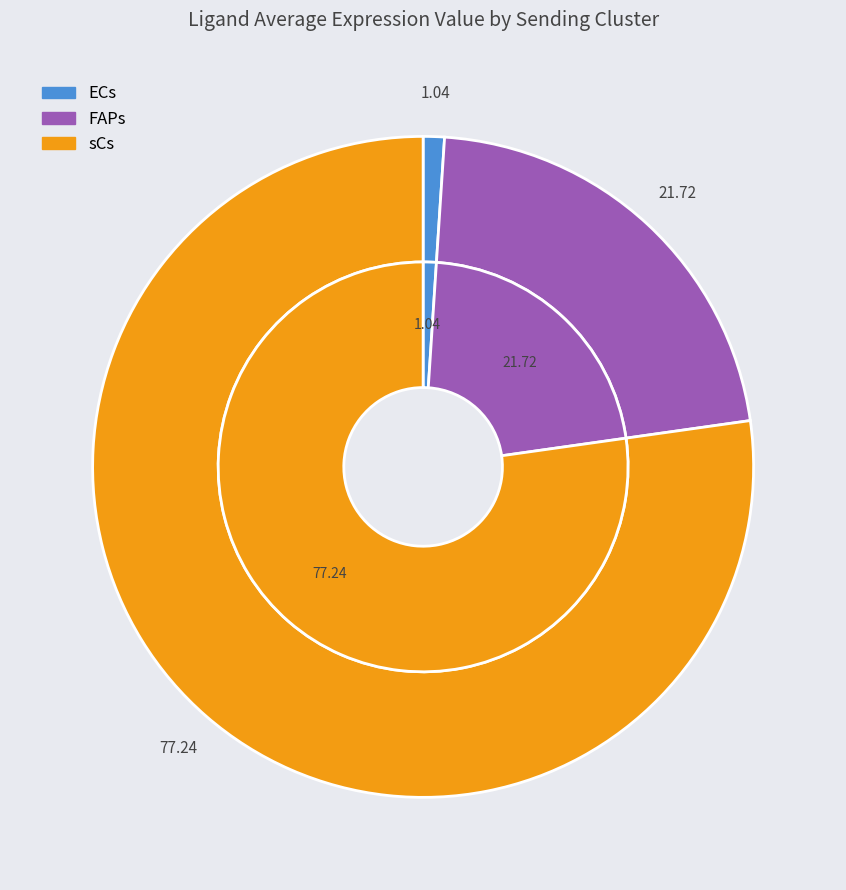

Is ECs the majority of the pie?

No